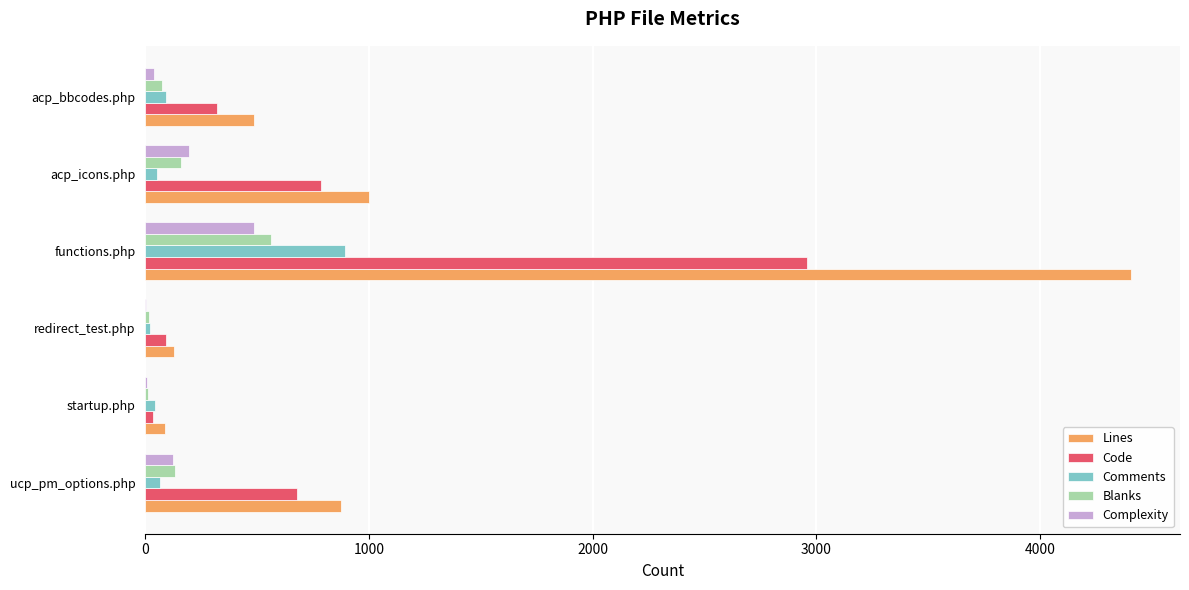

Which series has the largest total across all categories?

Lines